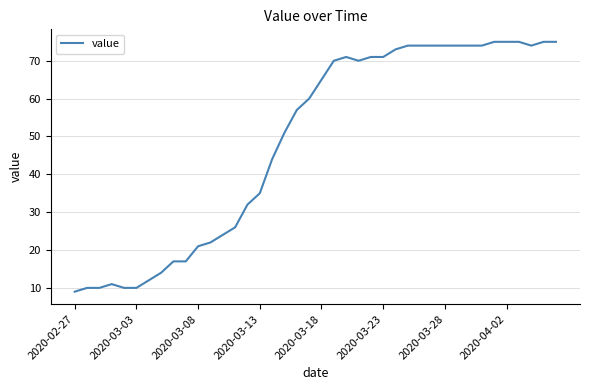

What is the difference between the maximum and minimum values?

66